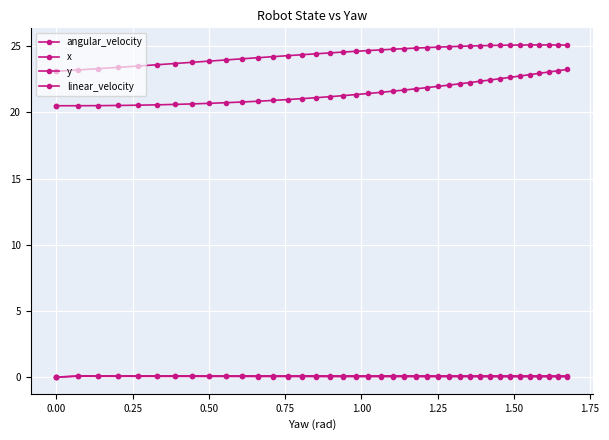

Rank the series by their maximum value, from highest to lowest.

x, y, linear_velocity, angular_velocity